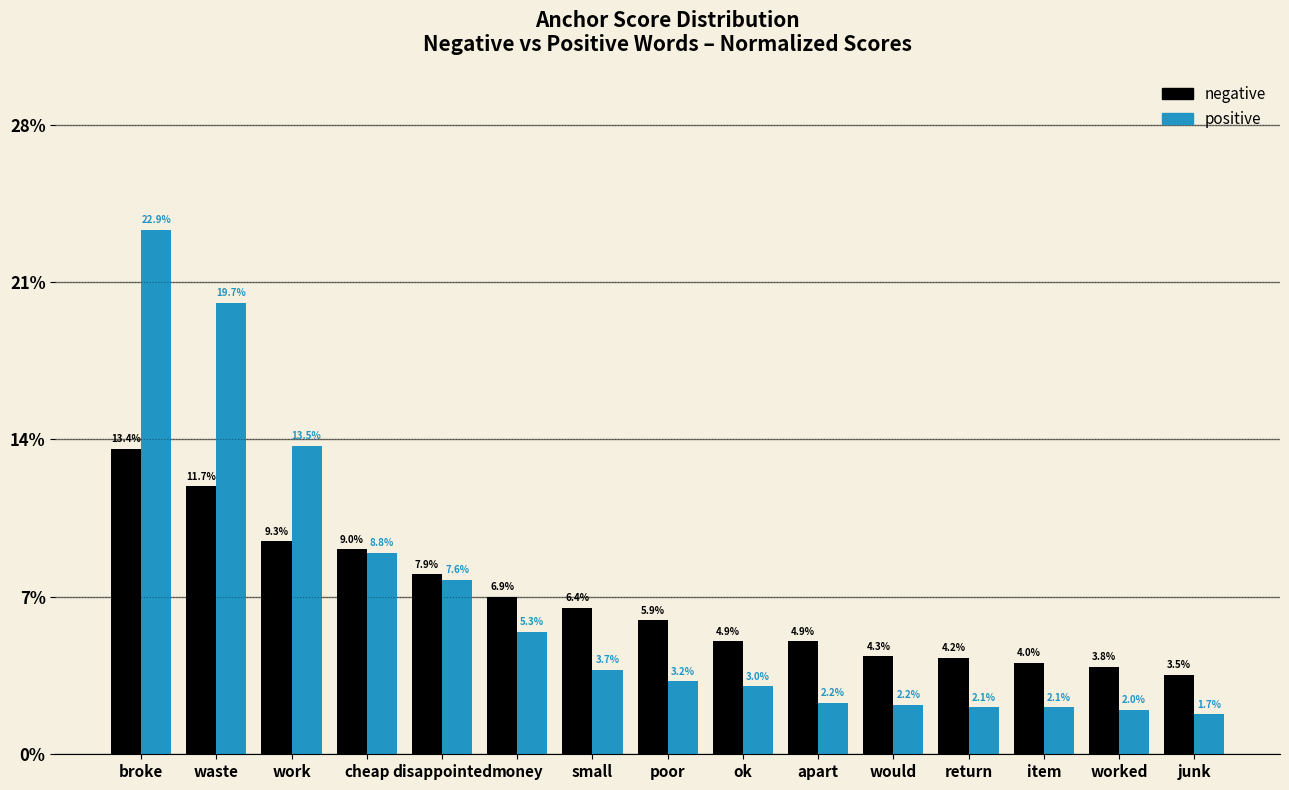

Does the chart contain stacked bars?

No